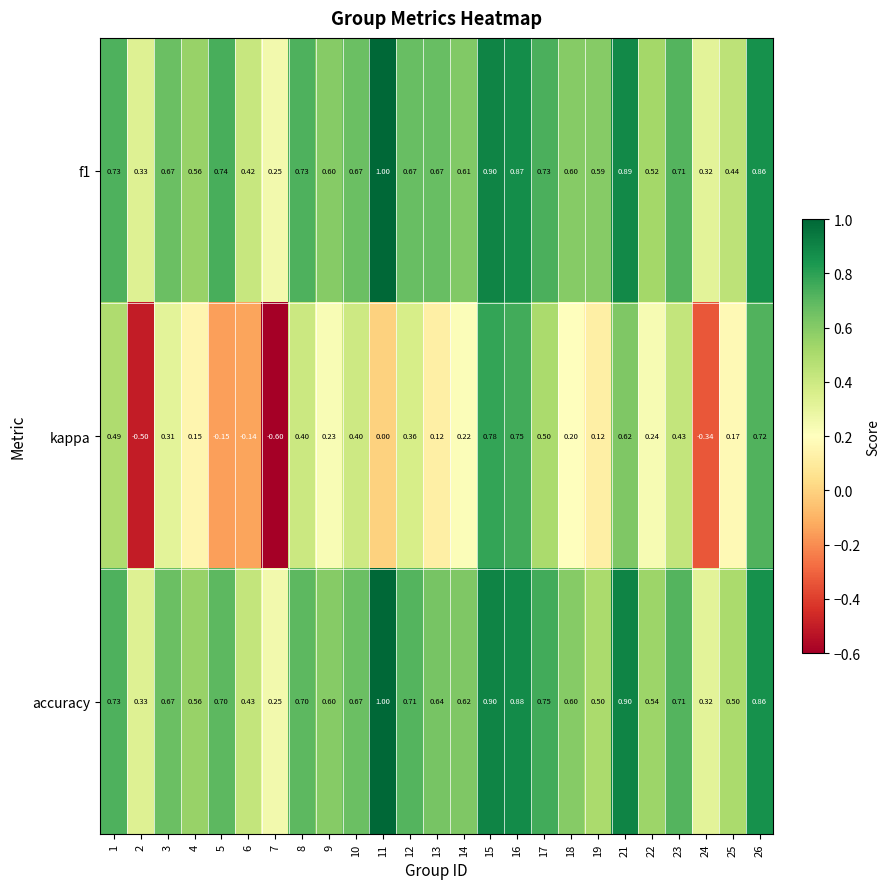

At which category is the sum across all series the highest?

15